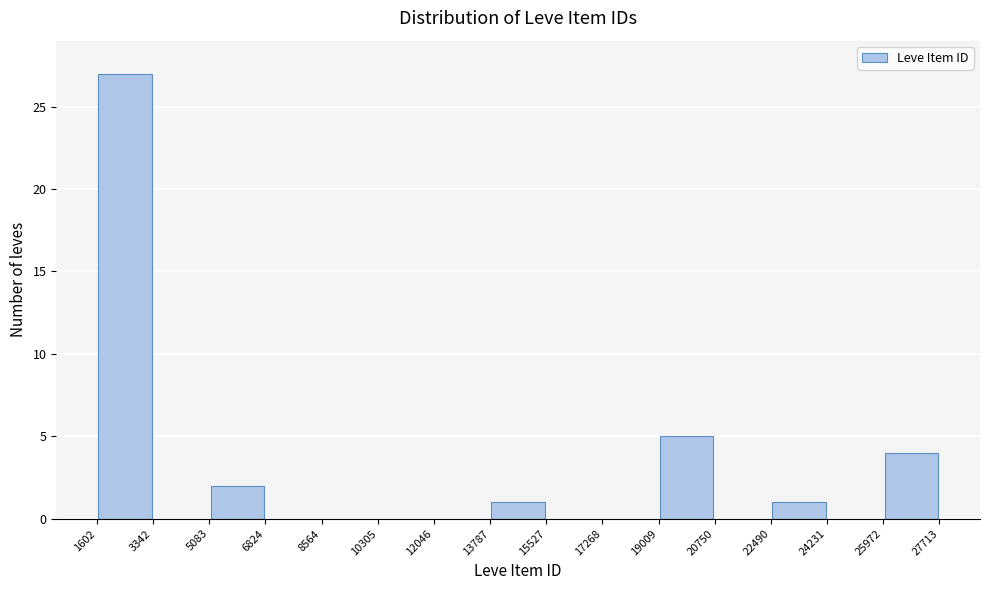

Reading left to right, transcribe this chart: for each bar, give the range it covers on the x-axis and its height. The values are not printed on the chart, so give them approximately, as read against the axis.

1602 to 3342: 27
3342 to 5083: 0
5083 to 6824: 2
6824 to 8564: 0
8564 to 10305: 0
10305 to 12046: 0
12046 to 13787: 0
13787 to 15527: 1
15527 to 17268: 0
17268 to 19009: 0
19009 to 20750: 5
20750 to 22490: 0
22490 to 24231: 1
24231 to 25972: 0
25972 to 27713: 4